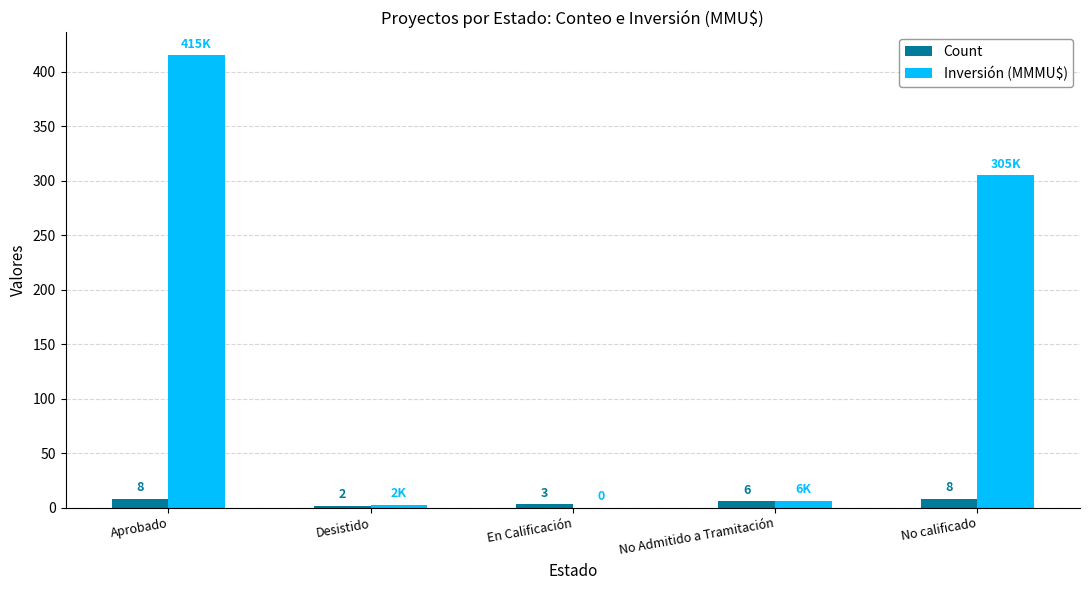

Is the value of Count at No calificado greater than the value of Inversión (MMMU$) at Aprobado?

No